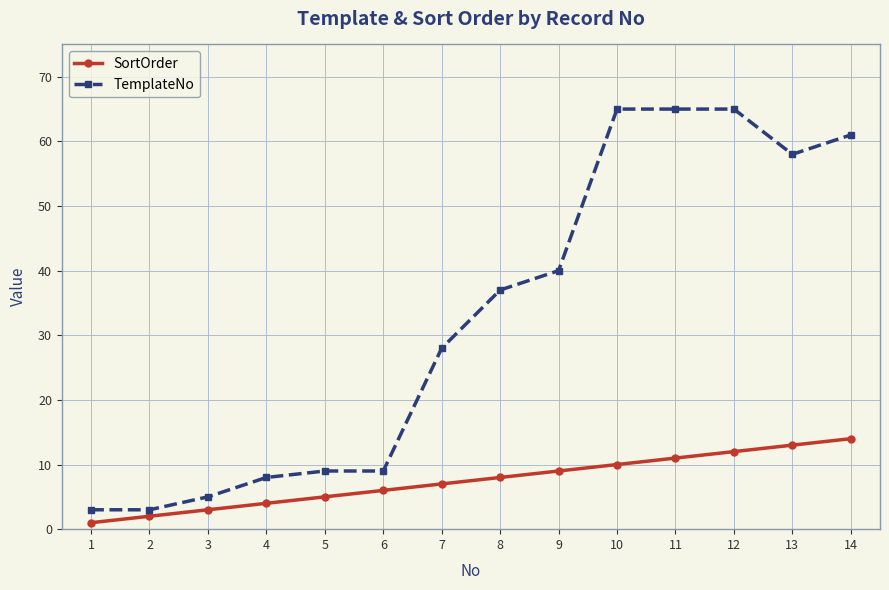

True or false: TemplateNo and SortOrder cross at least once.

False